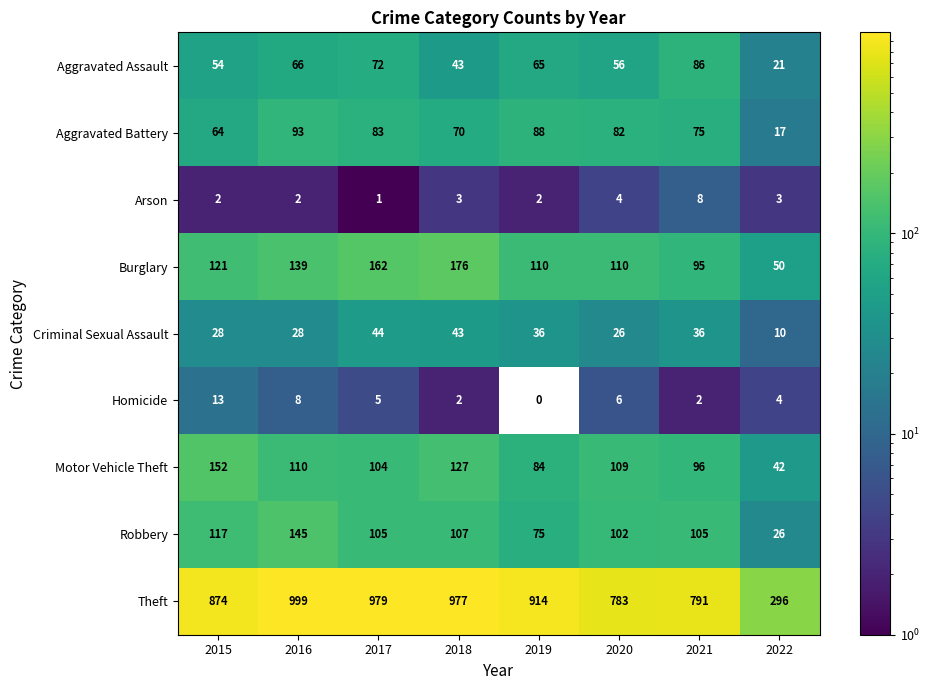

What is the total value across all series at 2022?

469